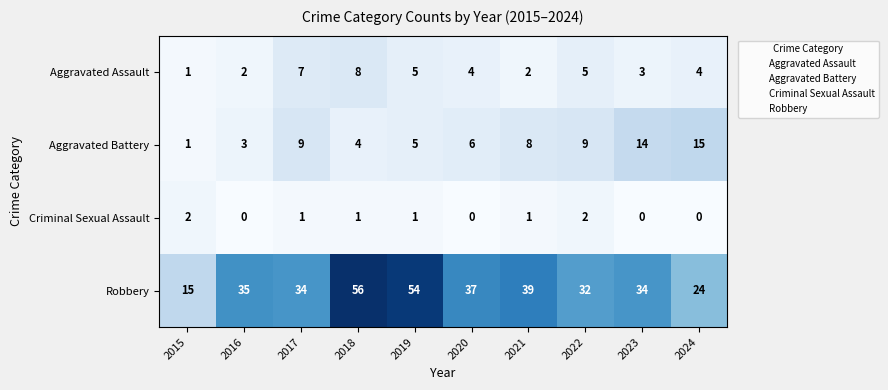

What is the maximum value shown in the chart?

56